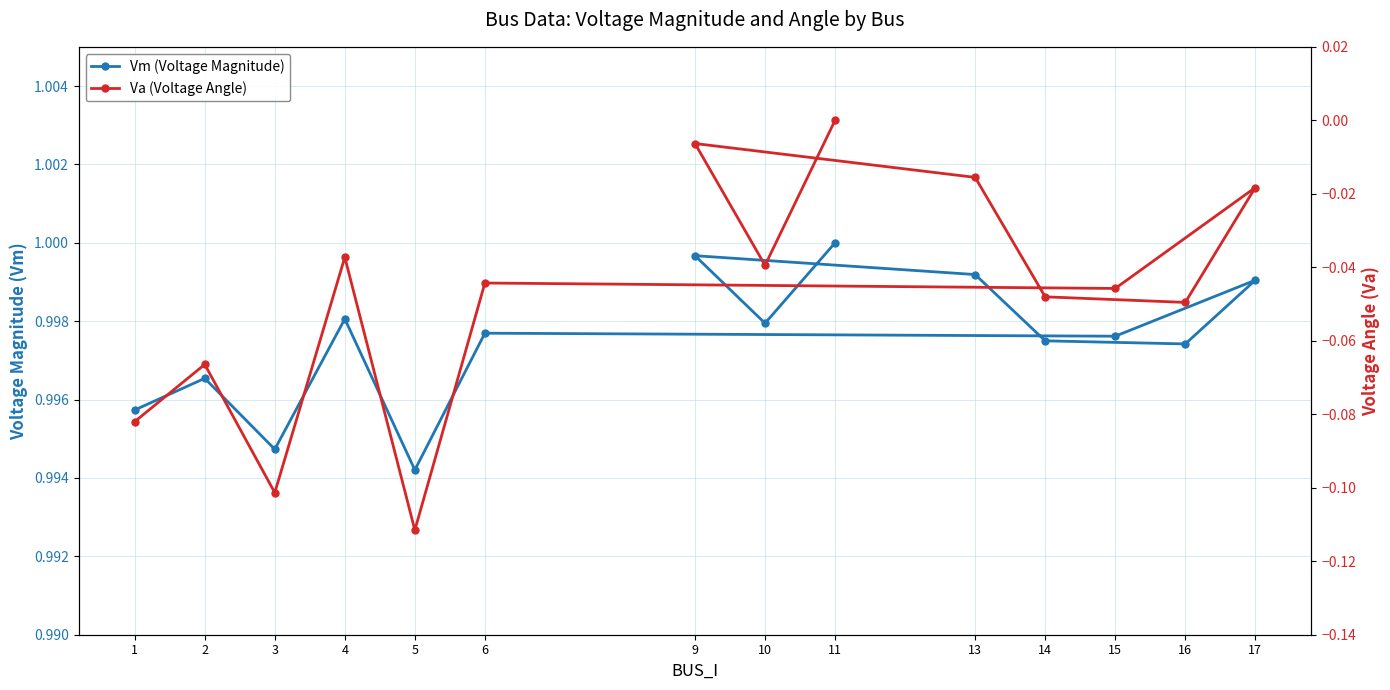

True or false: Vm (Voltage Magnitude) has a value of 0.6 at 9.

False